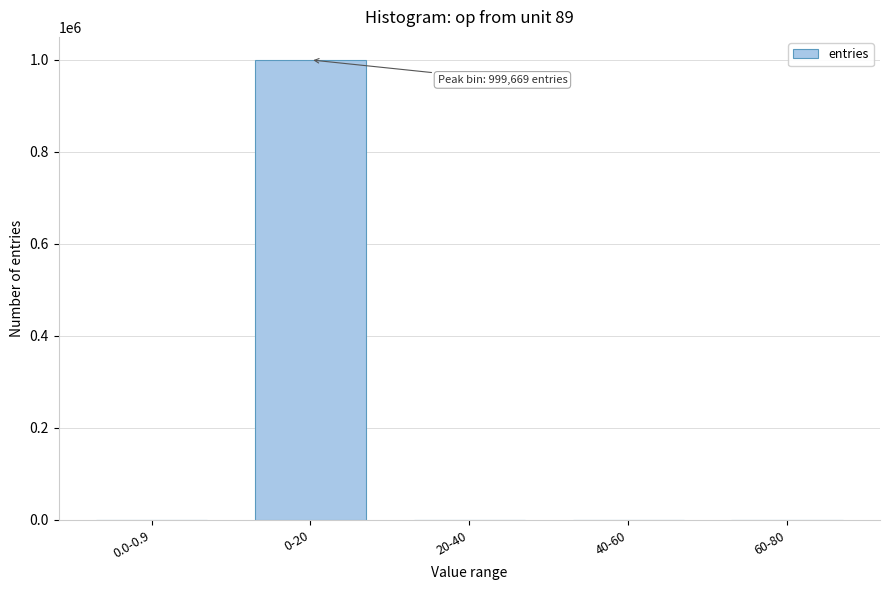

What is the sum of all values?

1000000